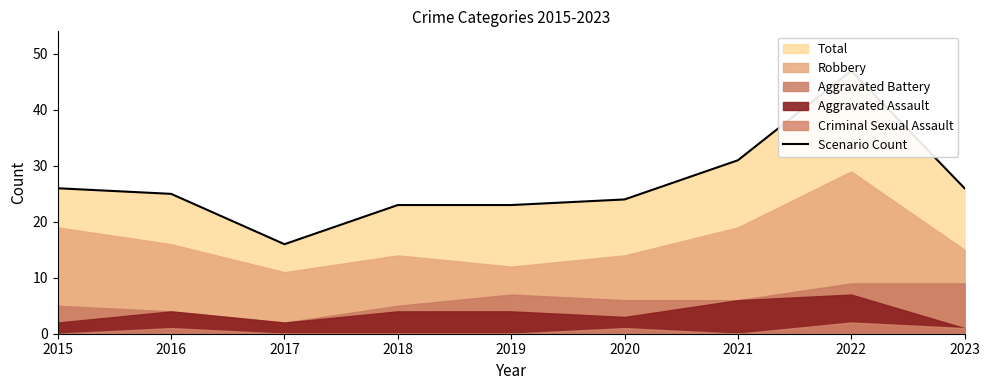

What is the greatest value displayed?

47